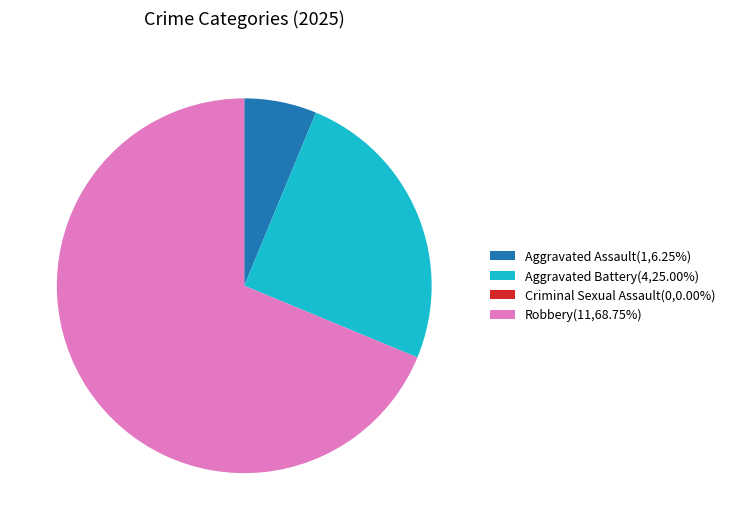

Is there any slice that represents more than half of the pie?

Yes